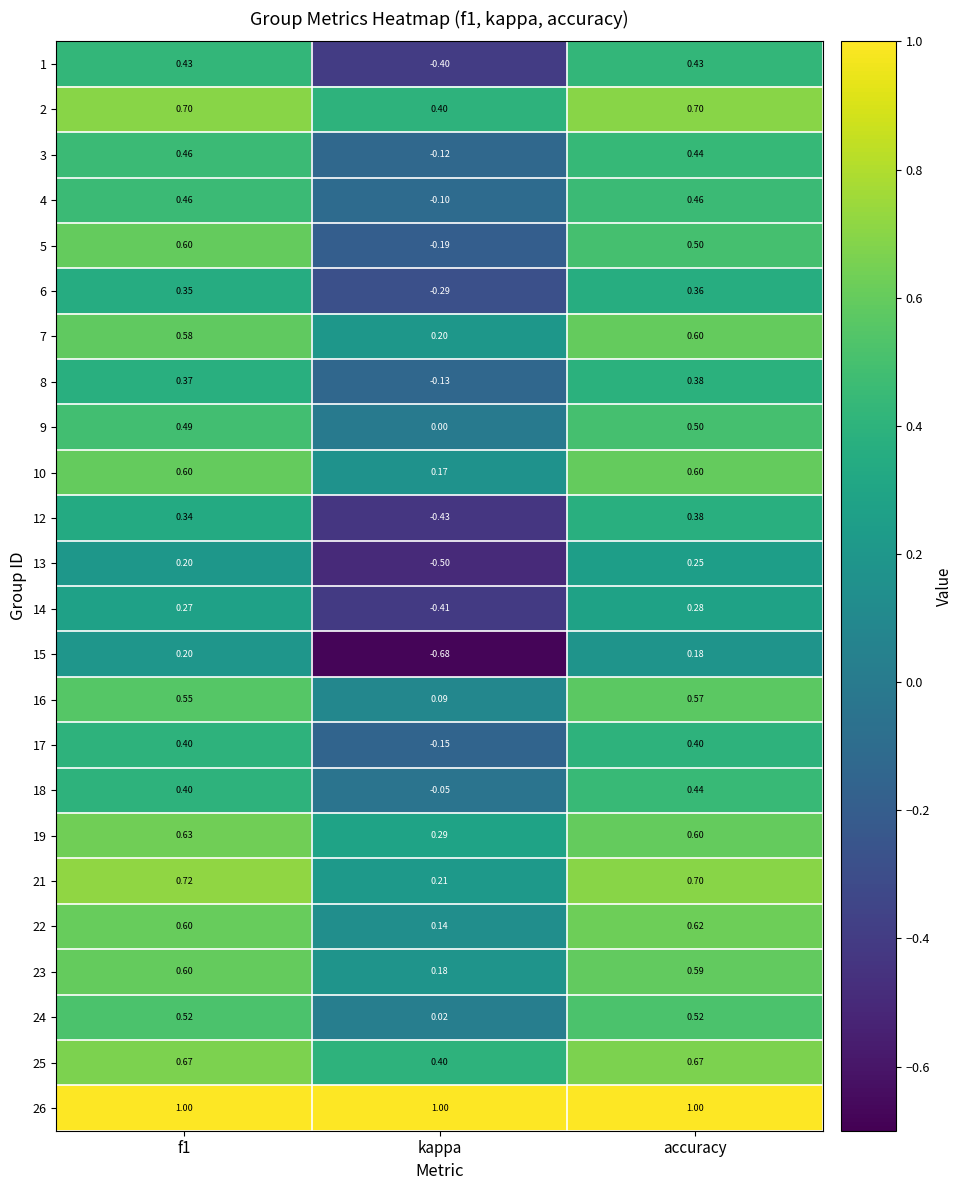

Is the value of 24 at accuracy greater than the value of 17 at kappa?

Yes